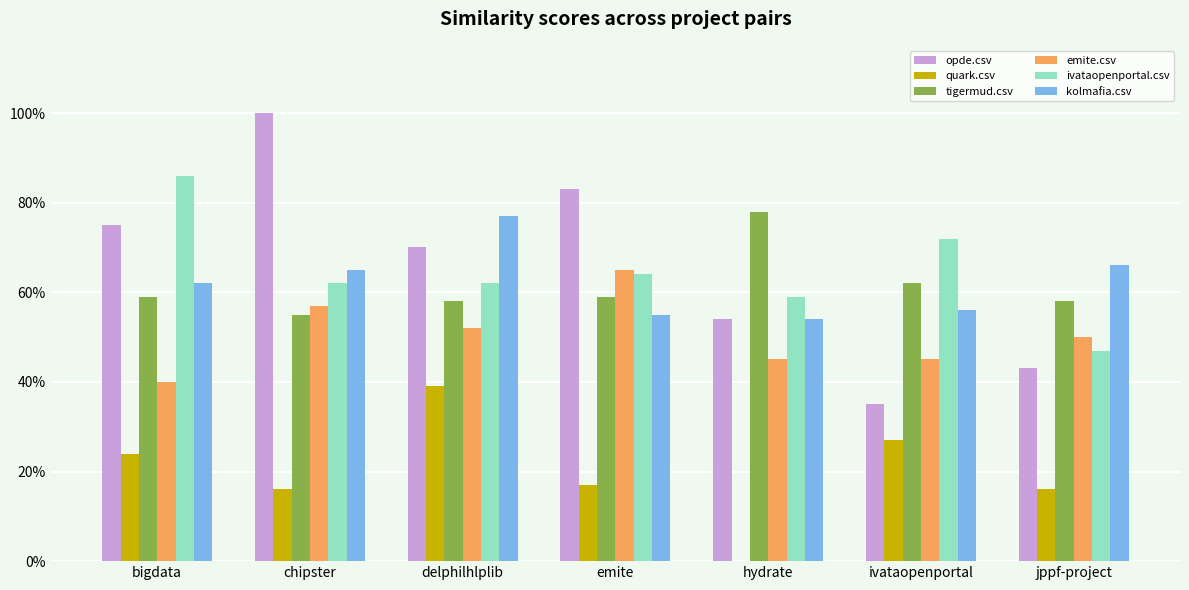

What is the total value across all series at hydrate?

2.9